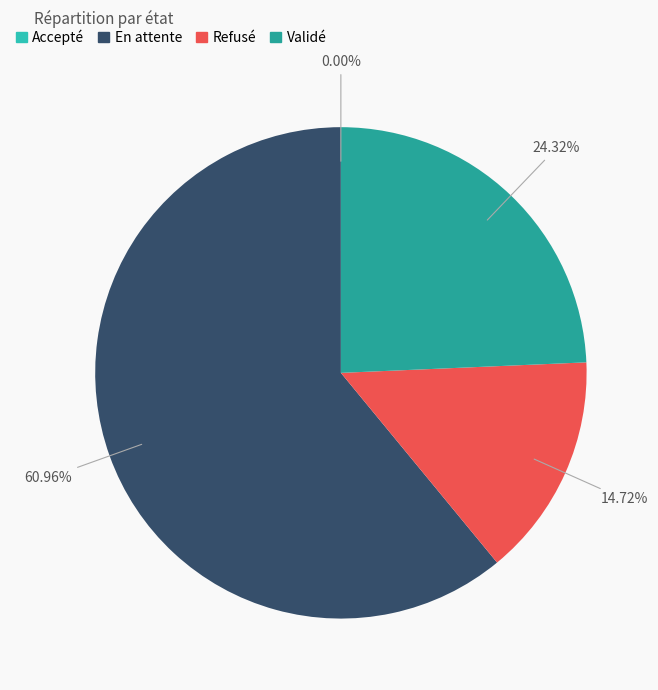

True or false: En attente accounts for 61% of the total.

True